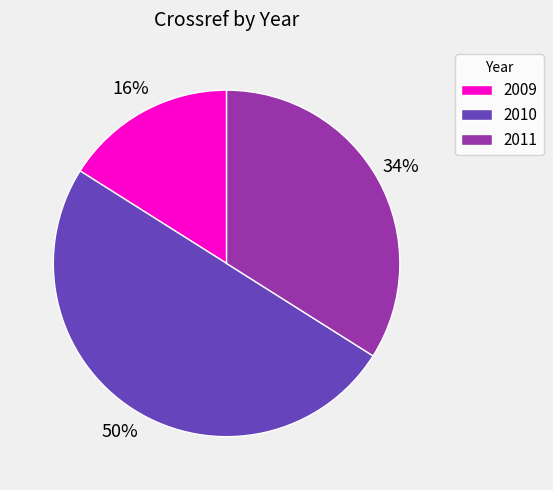

To the nearest percent, what percentage of the pie is 2011?

34%